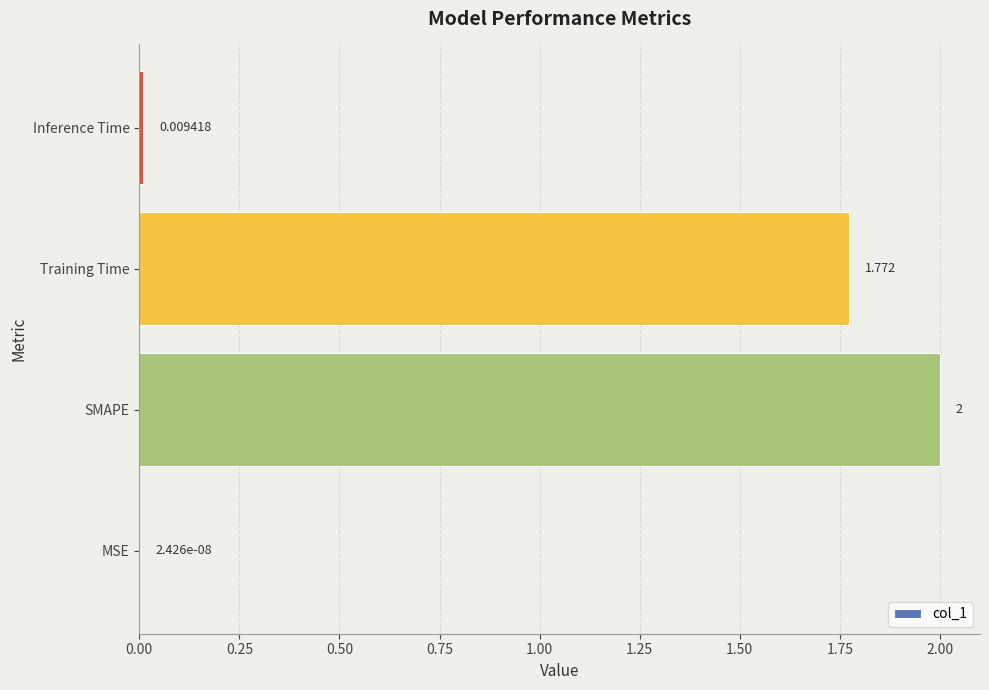

Which label corresponds to the largest value in the chart?

SMAPE